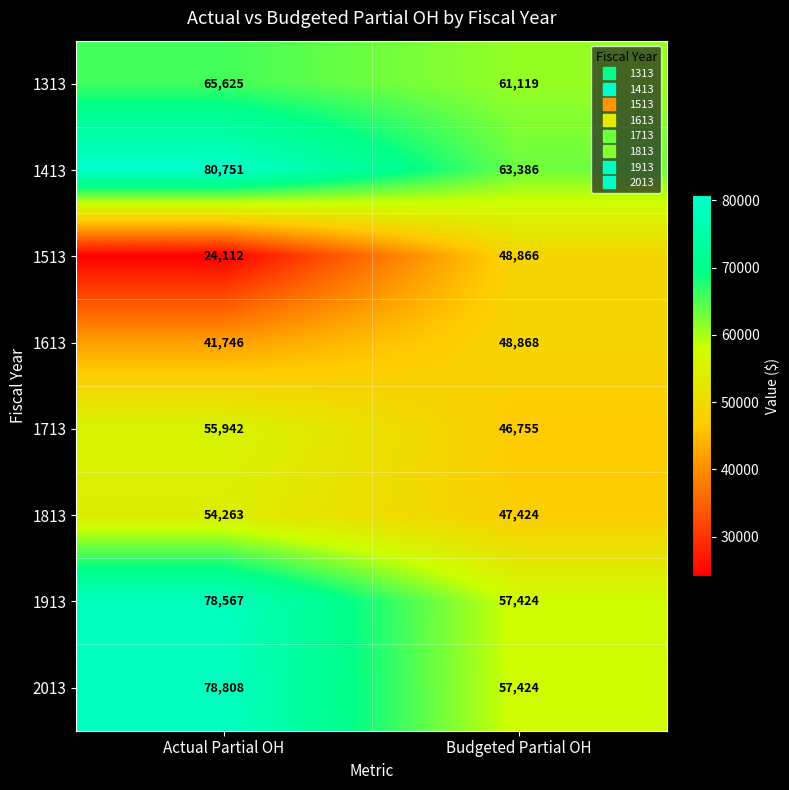

Is the value of 1613 at Actual Partial OH greater than the value of 1413 at Budgeted Partial OH?

No